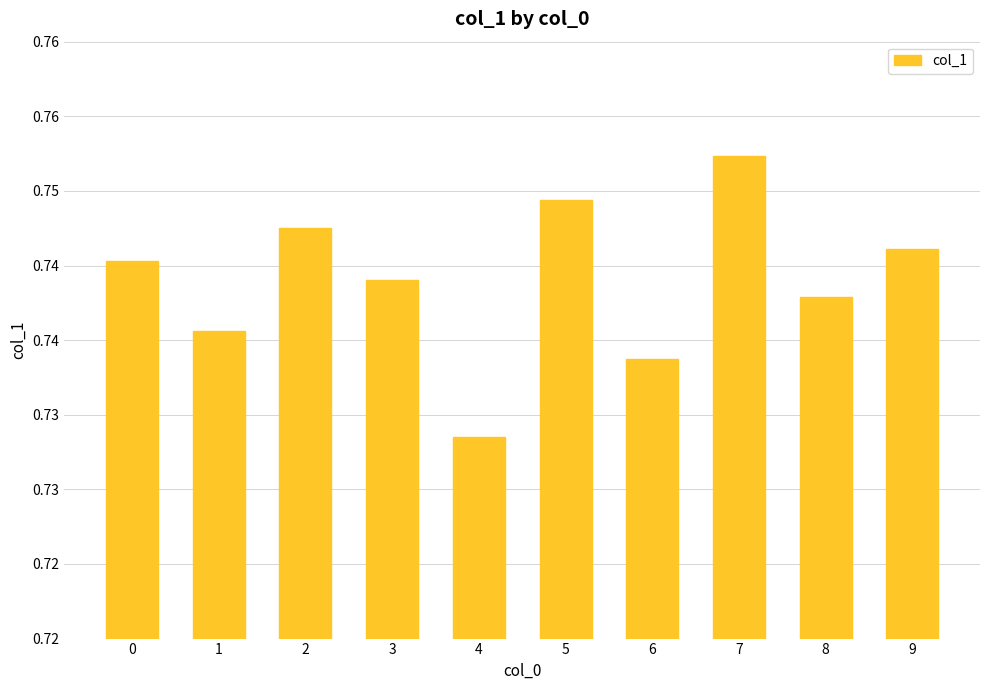

What is the value of the 4th bar from the left?

0.7